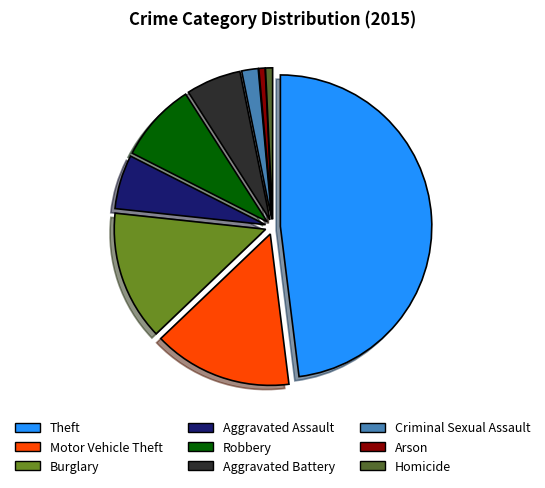

True or false: Robbery accounts for 1% of the total.

False